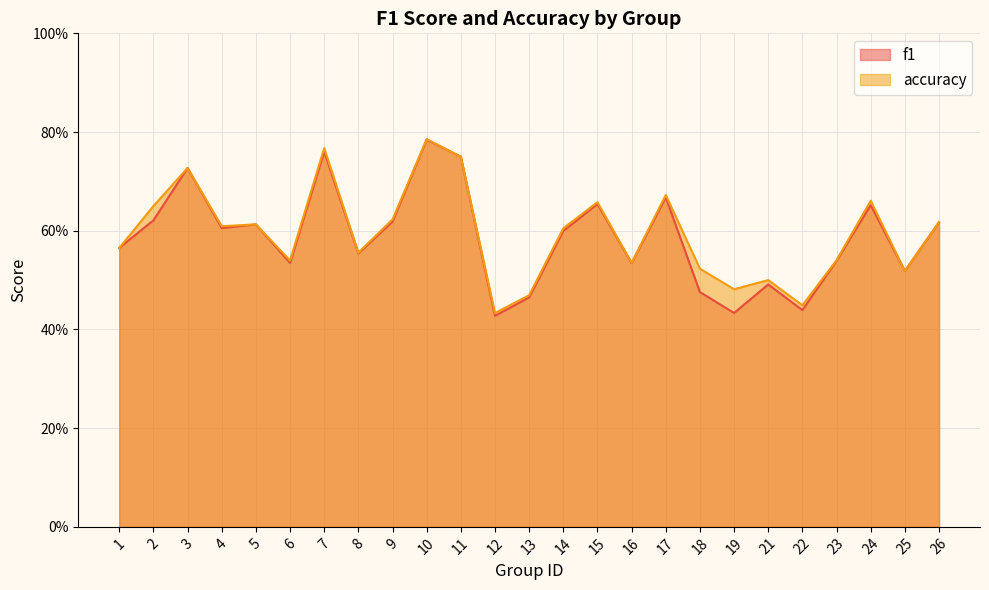

What is the value of the f1 point at the 20th from the left?

0.5